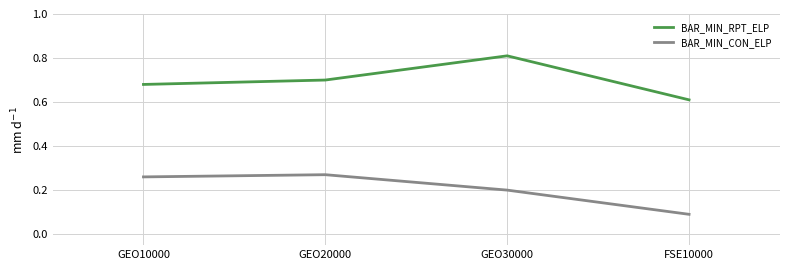

The value of BAR_MIN_CON_ELP at GEO30000 is 0.1. True or false?

False